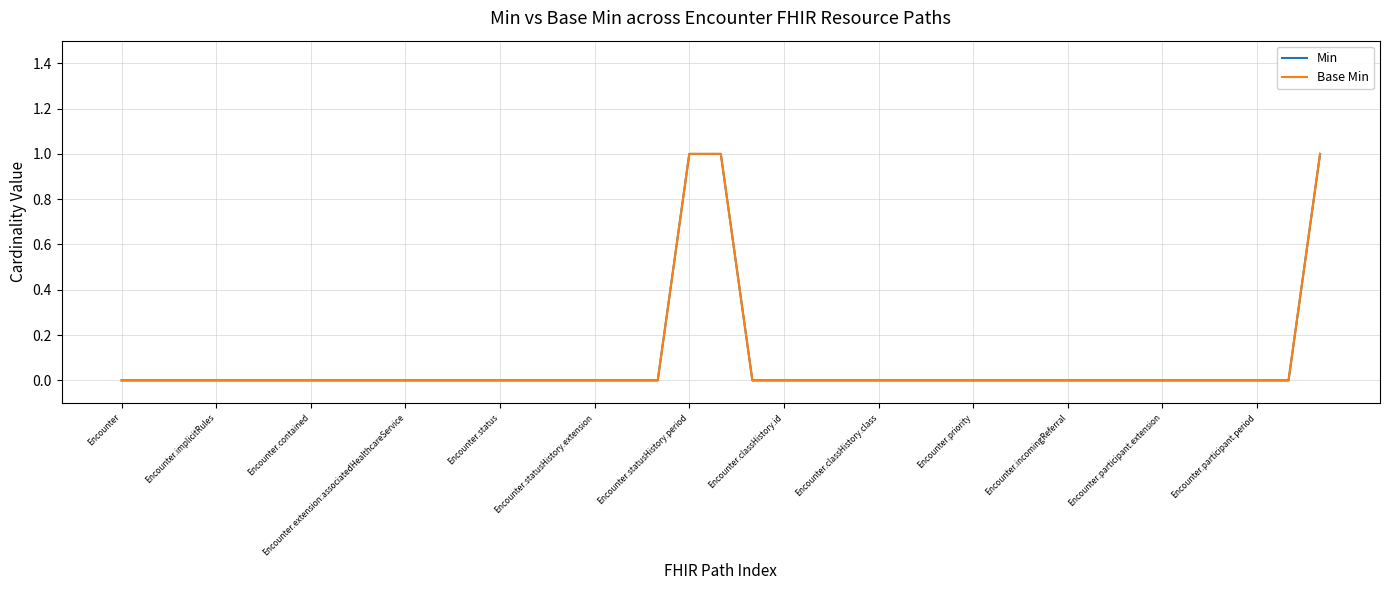

Does the chart display data point markers on the line(s)?

No